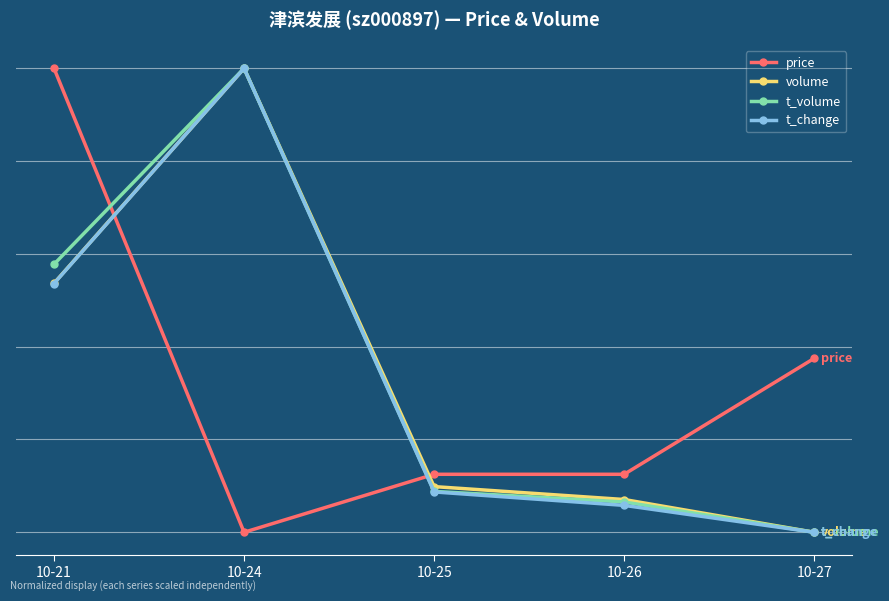

At which label does t_change first exceed 16?

10-21